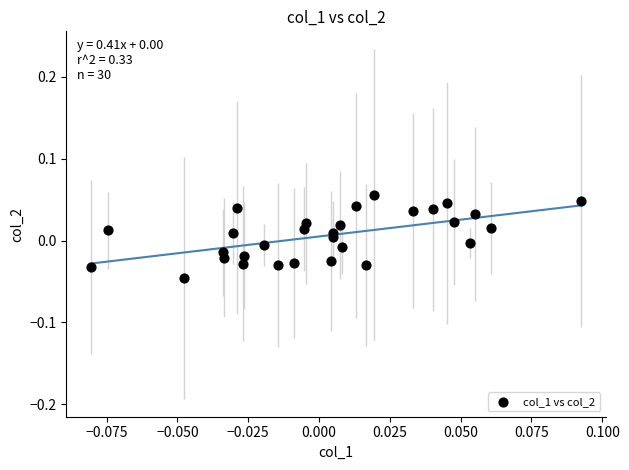

How many points are shown in the scatter plot?

30